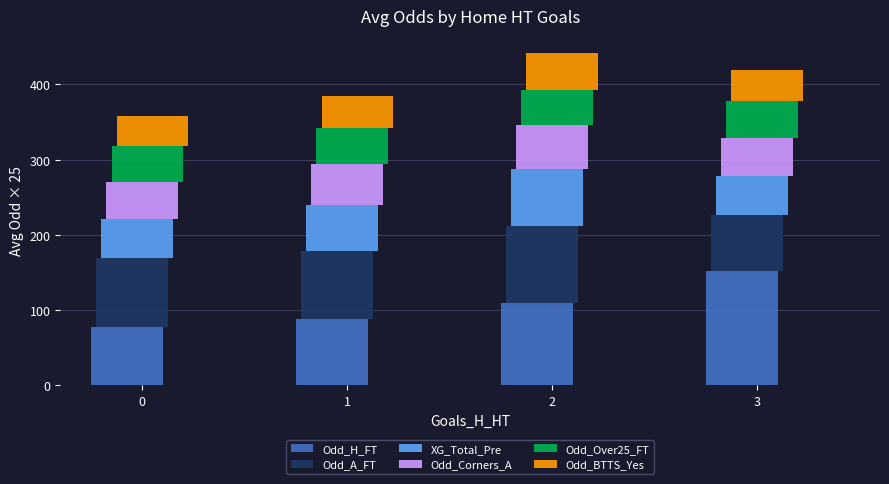

At which category does the chart reach its peak across all series?

3